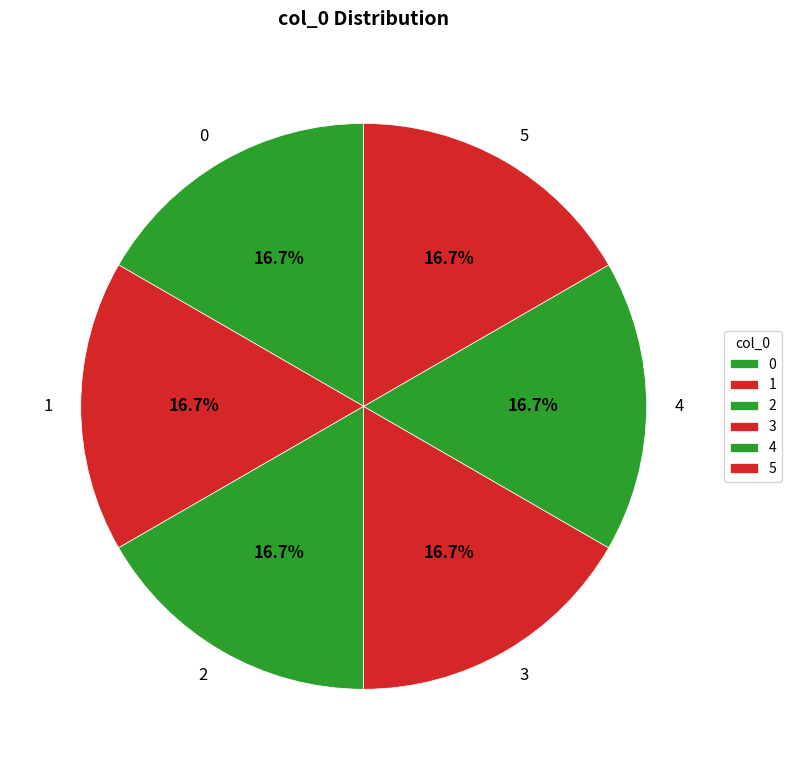

Approximately how many times larger is the value at 5 compared to 4?

1.0